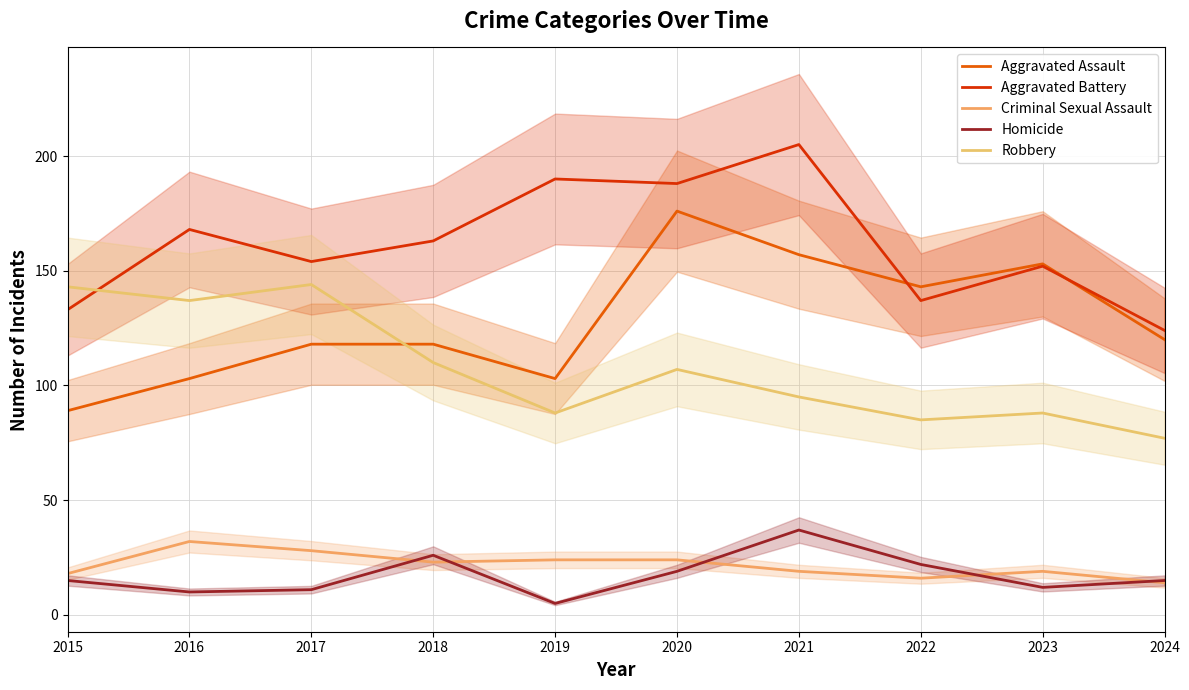

True or false: Aggravated Battery and Criminal Sexual Assault intersect in this chart.

False